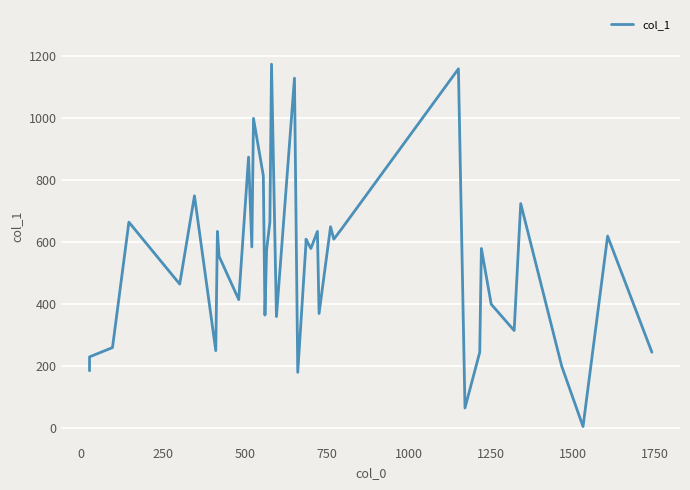

The value at 15 is 134. True or false?

False